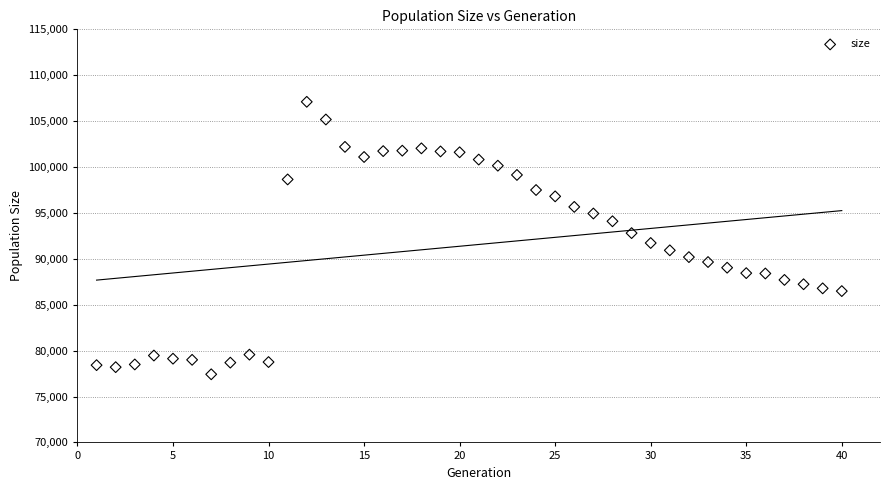

What is the range of Y values (max minus min)?

29683